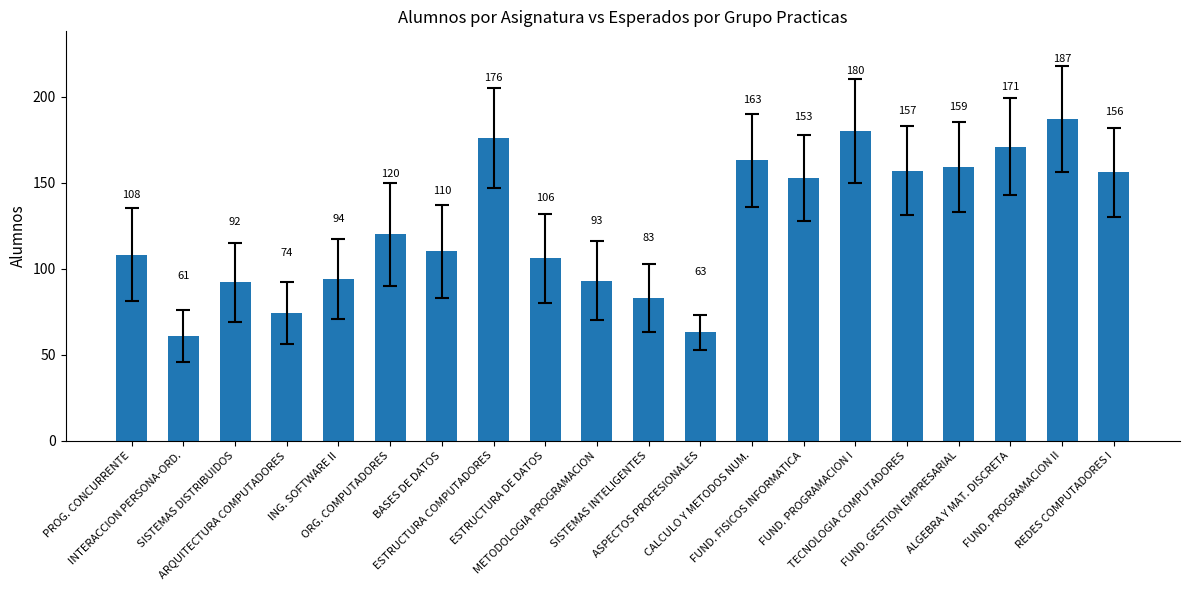

Which has a higher value, ING. SOFTWARE II or ESTRUCTURA DE DATOS?

ESTRUCTURA DE DATOS